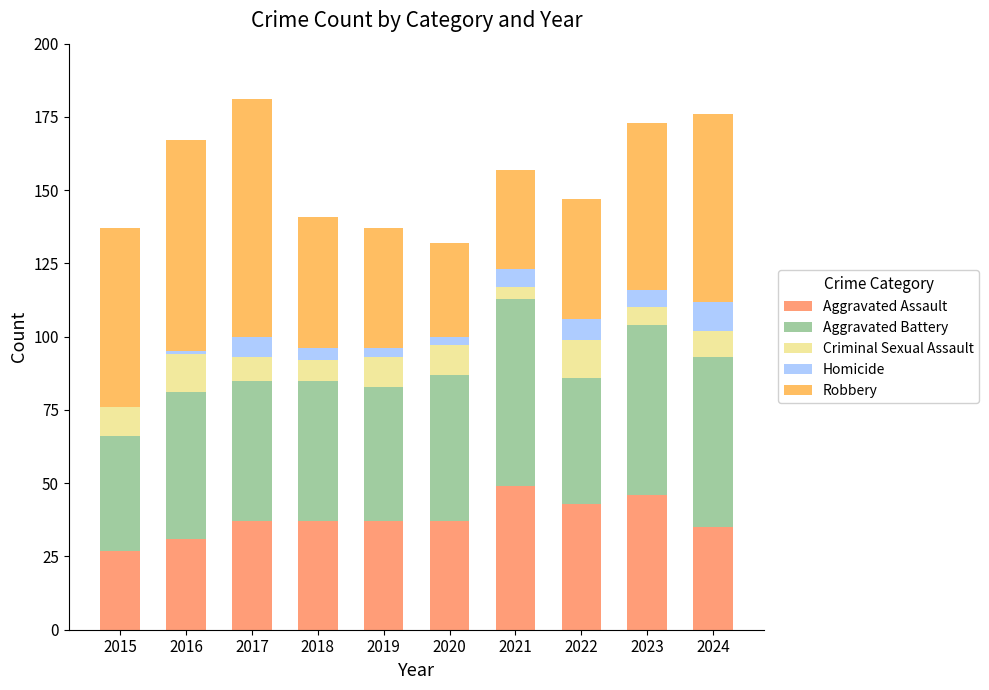

The Aggravated Assault series shows 37 at 2018. True or false?

True